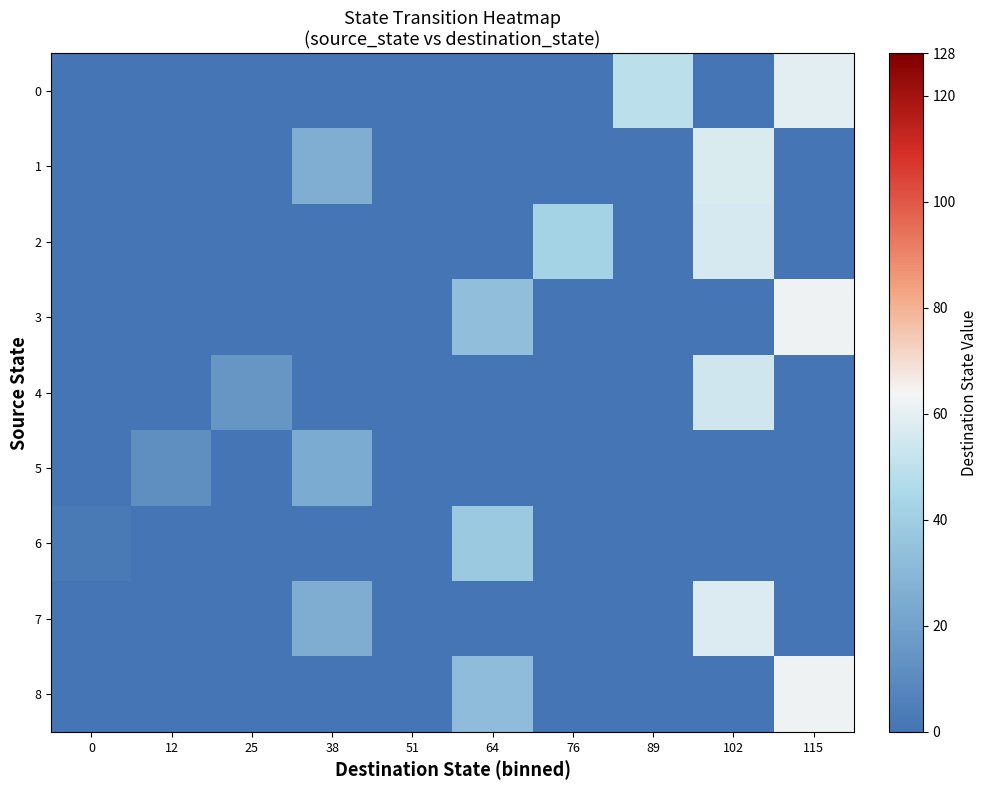

Which series has the widest spread of values?

3